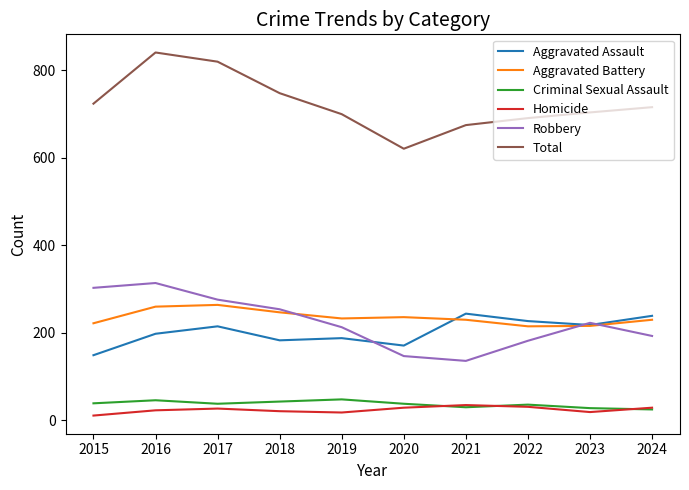

What is the difference between the second highest and second lowest values in the Robbery series?

156